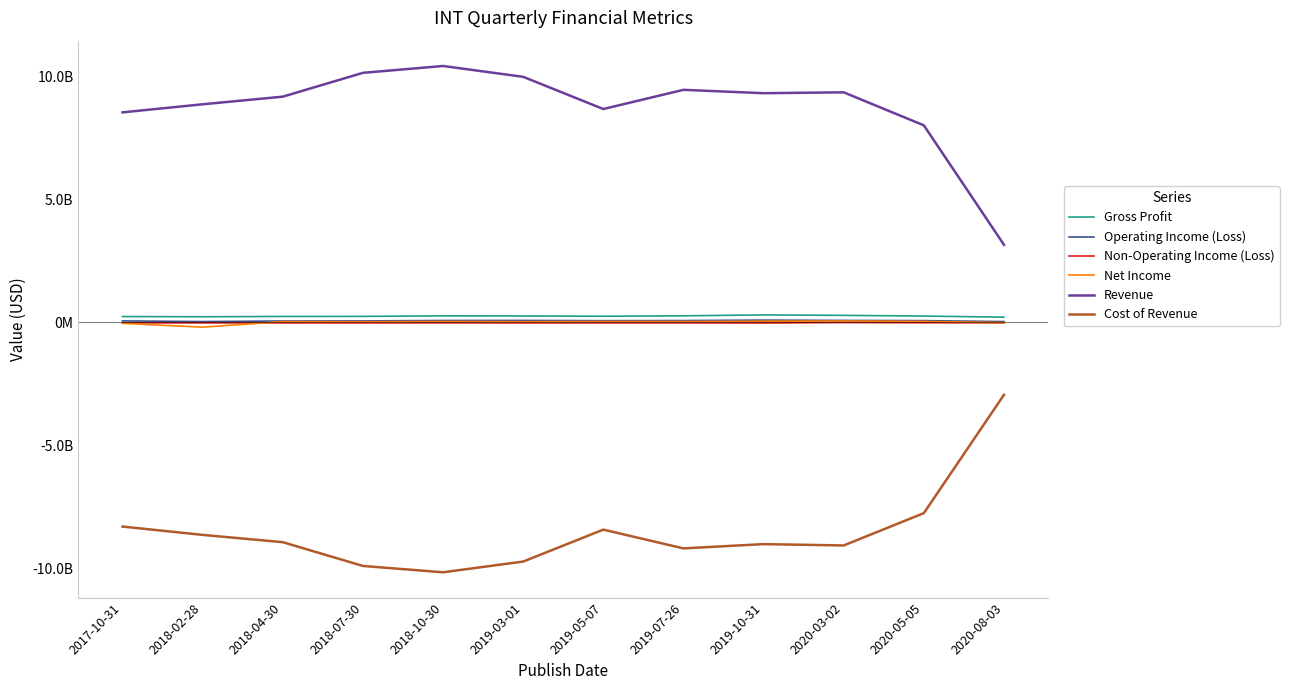

What is the sum of all Cost of Revenue values?

-102084900000